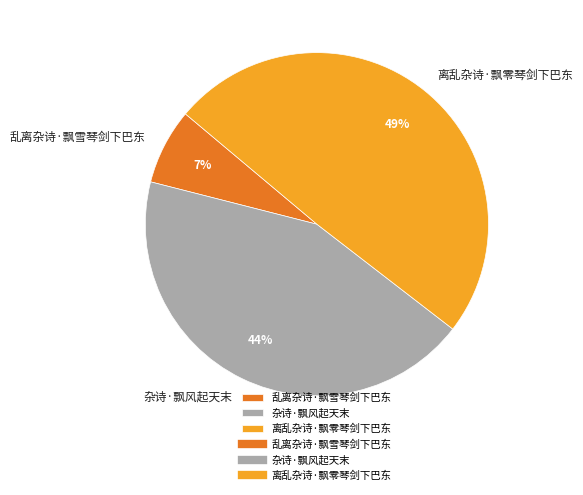

Rank the categories by value from lowest to highest.

乱离杂诗·飘雪琴剑下巴东, 杂诗·飘风起天末, 离乱杂诗·飘零琴剑下巴东